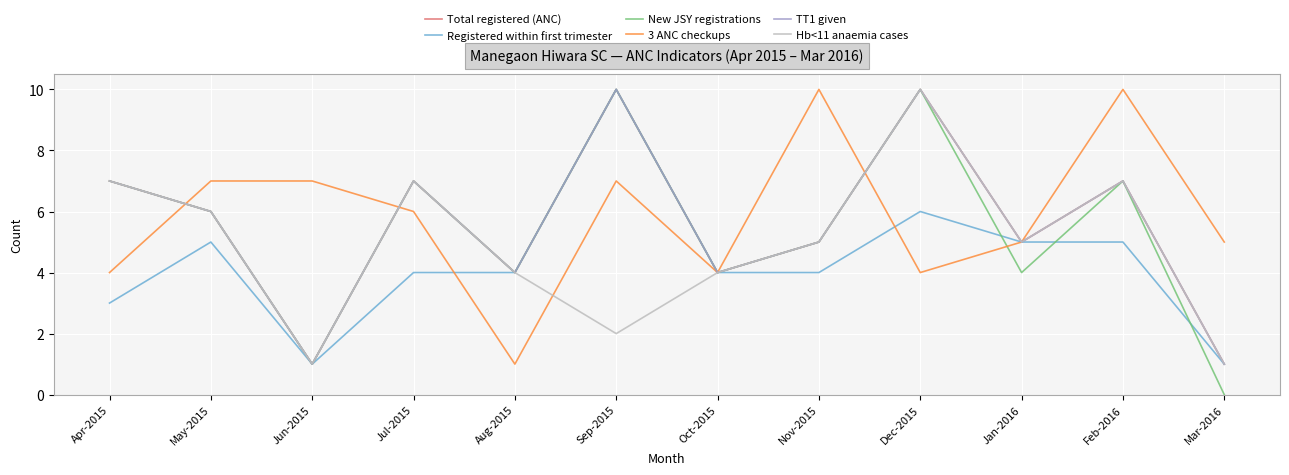

What position from the left is Dec-2015?

9